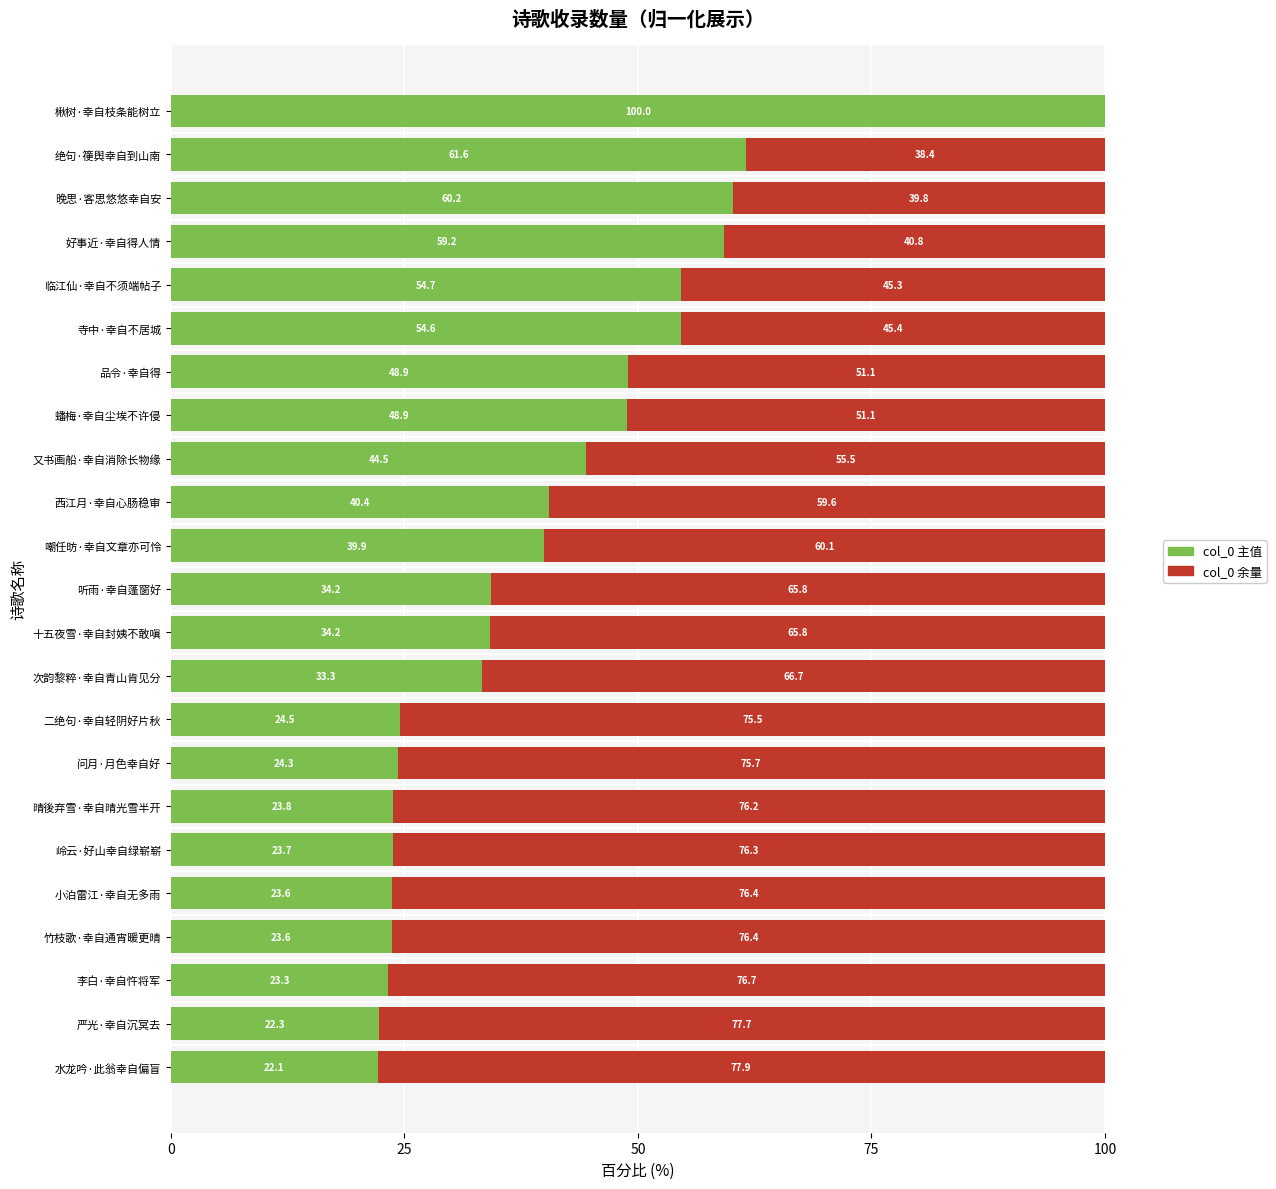

What is the total value across all series at 小泊雷江·幸自无多雨?

100.0